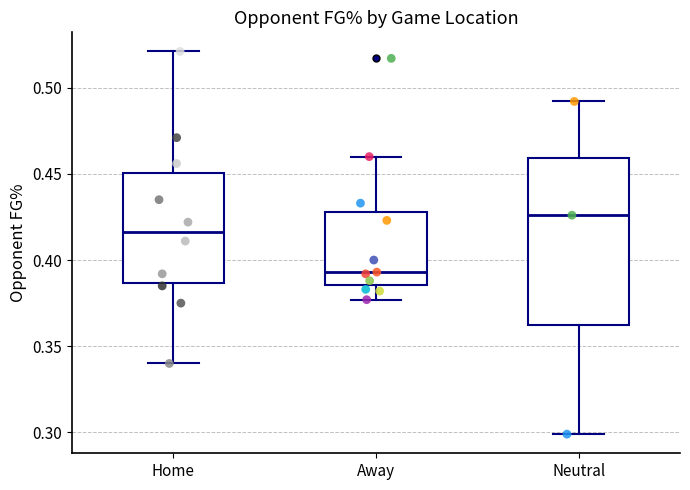

Where does the lower whisker of the box for Home end on the y-axis? The values are not printed on the chart, so give them approximately, as read against the axis.

0.340